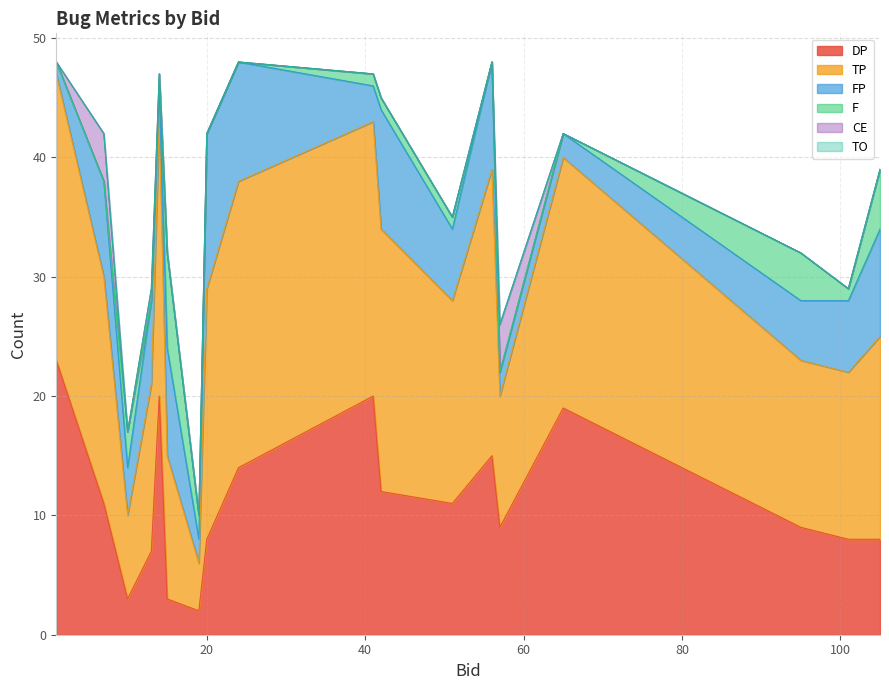

How many lines are shown in the chart?

6